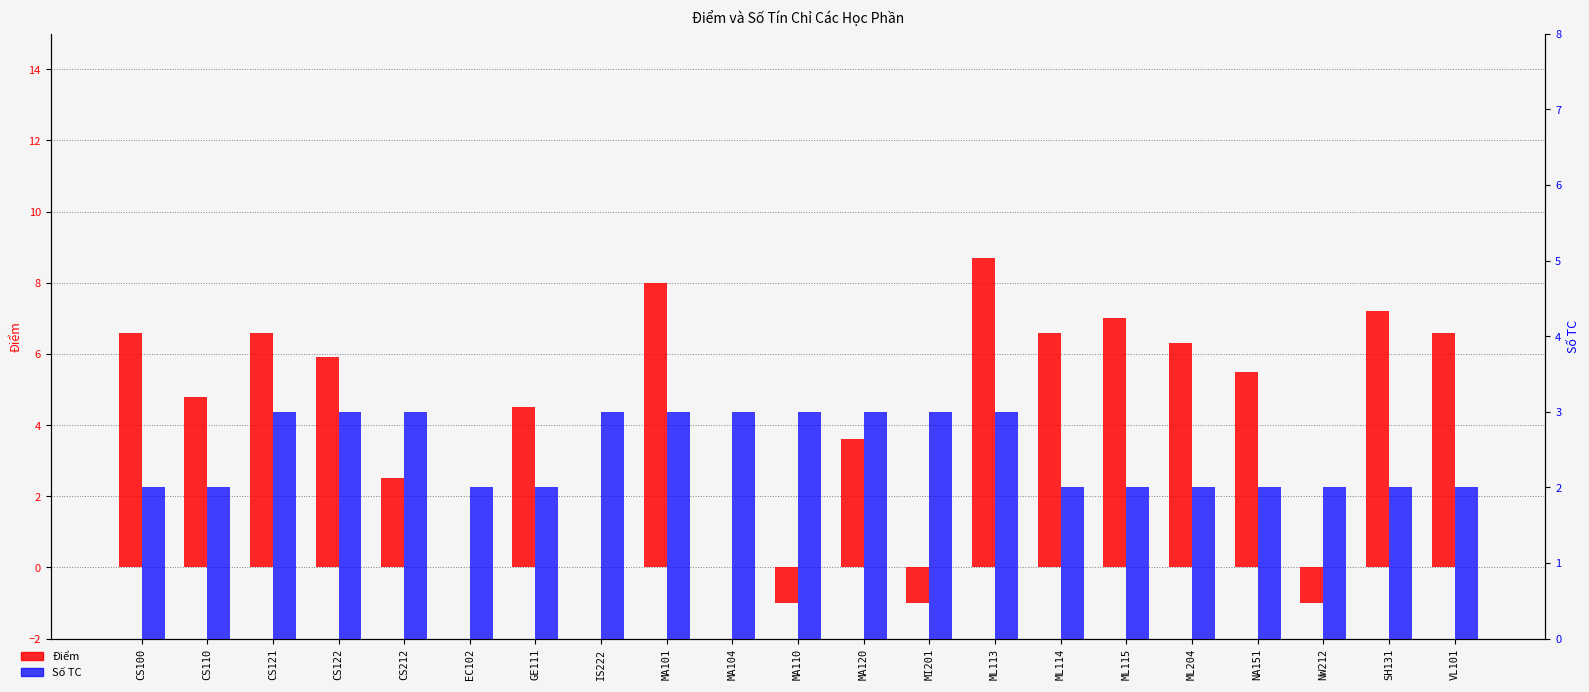

Rank the series at NW212 from lowest to highest value.

Điểm, Số TC